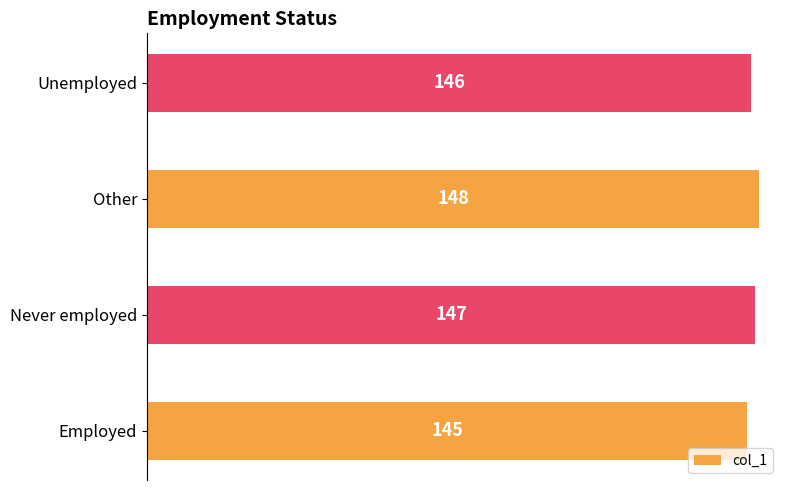

How many values are below 147?

2